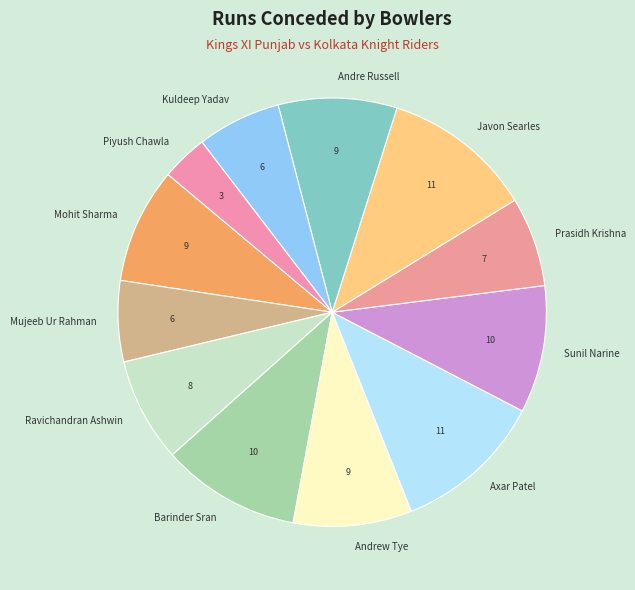

Approximately how many times larger is the value at Mujeeb Ur Rahman compared to Mohit Sharma?

0.7